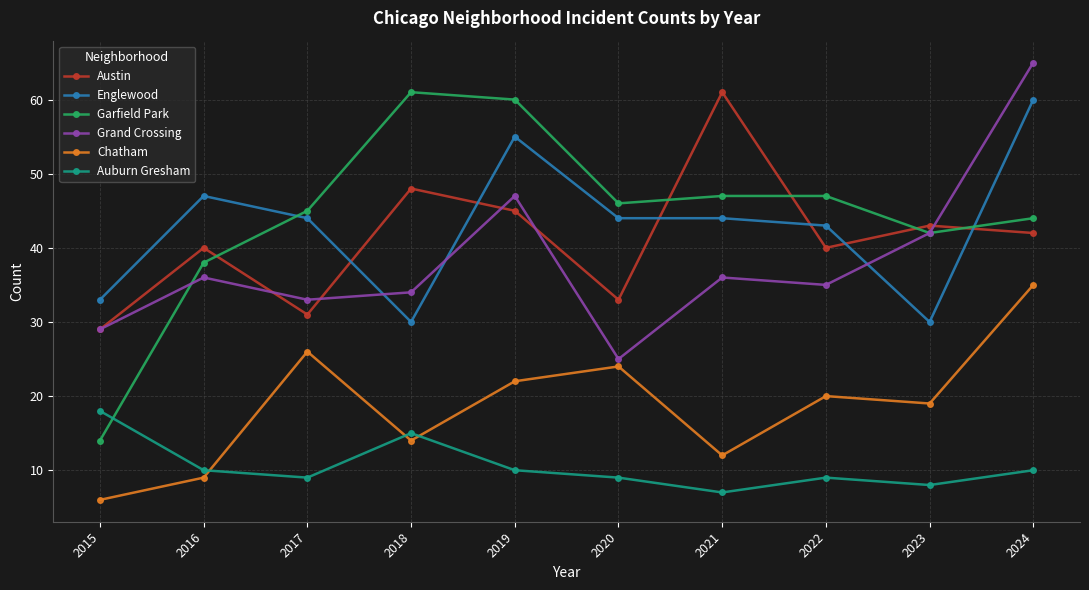

Rank the series at 2020 from lowest to highest value.

Auburn Gresham, Chatham, Grand Crossing, Austin, Englewood, Garfield Park